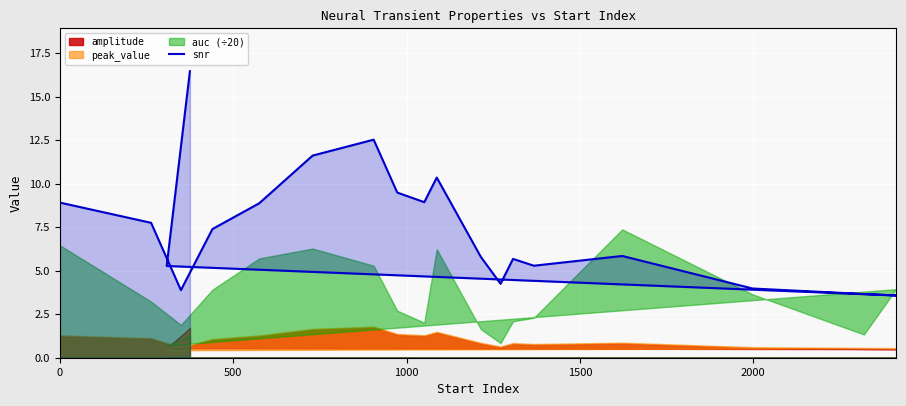

How many lines are shown in the chart?

1